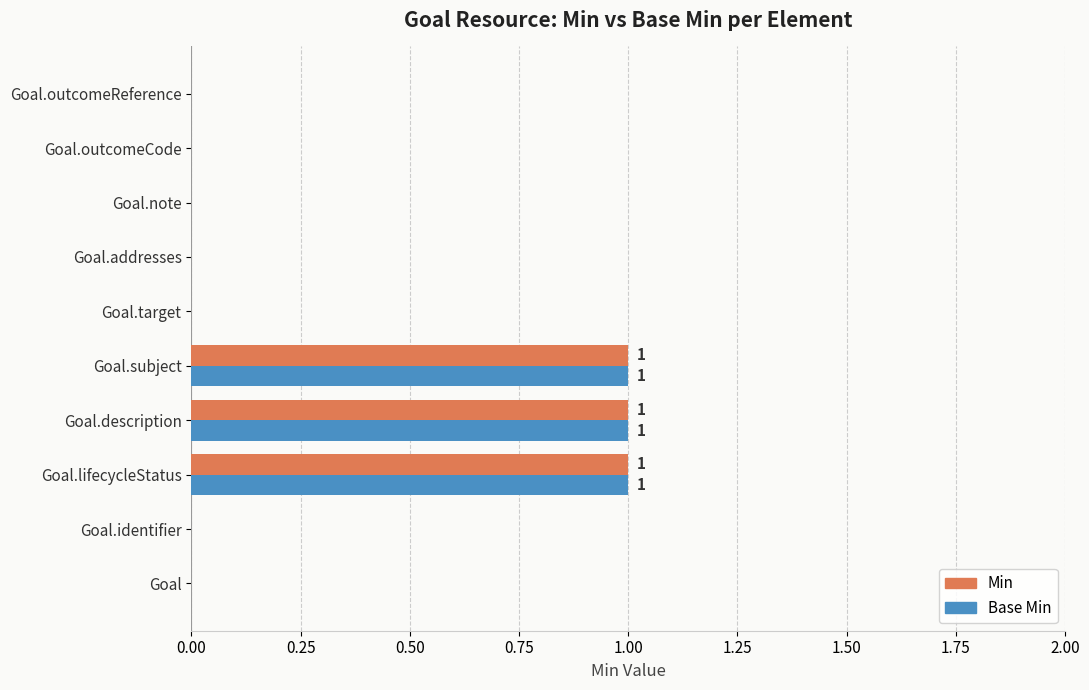

The value of Min at Goal.note is 0. True or false?

True